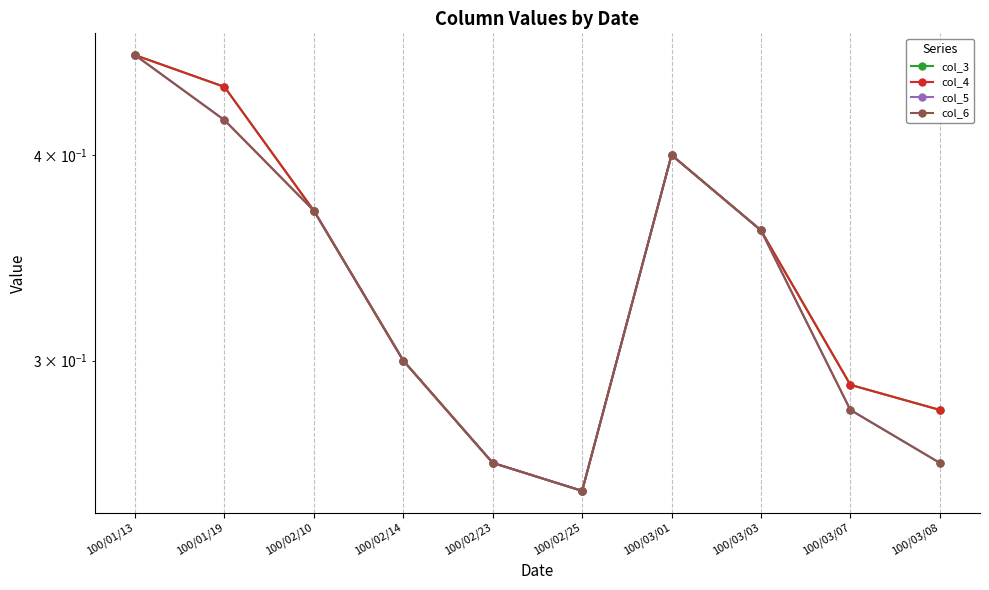

What is the sum of the col_5 values at 100/01/13 and 100/02/10?

0.8